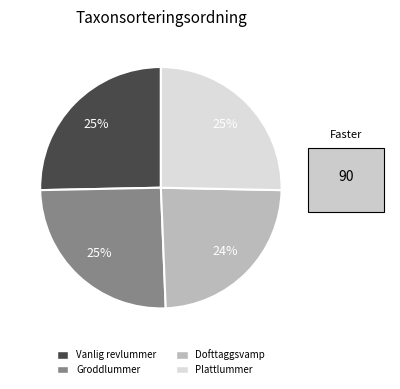

Does any single category account for the majority?

No